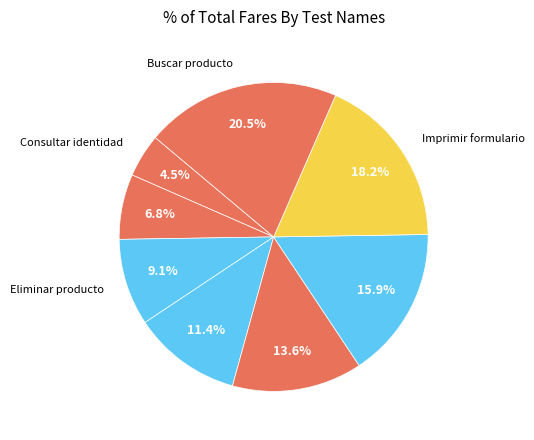

Which slice is the smallest?

Consultar identidad